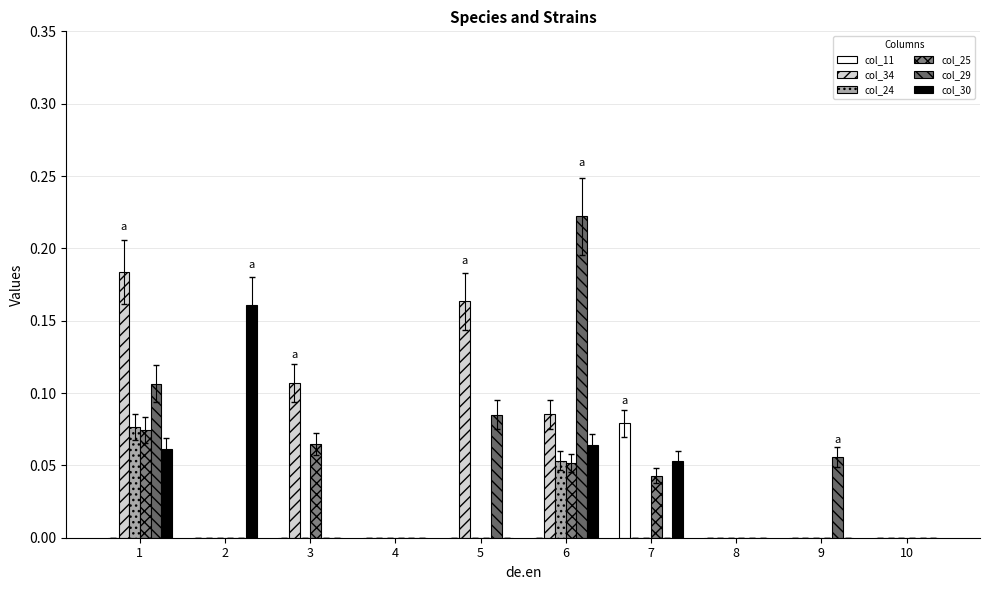

What is the greatest value displayed?

0.2